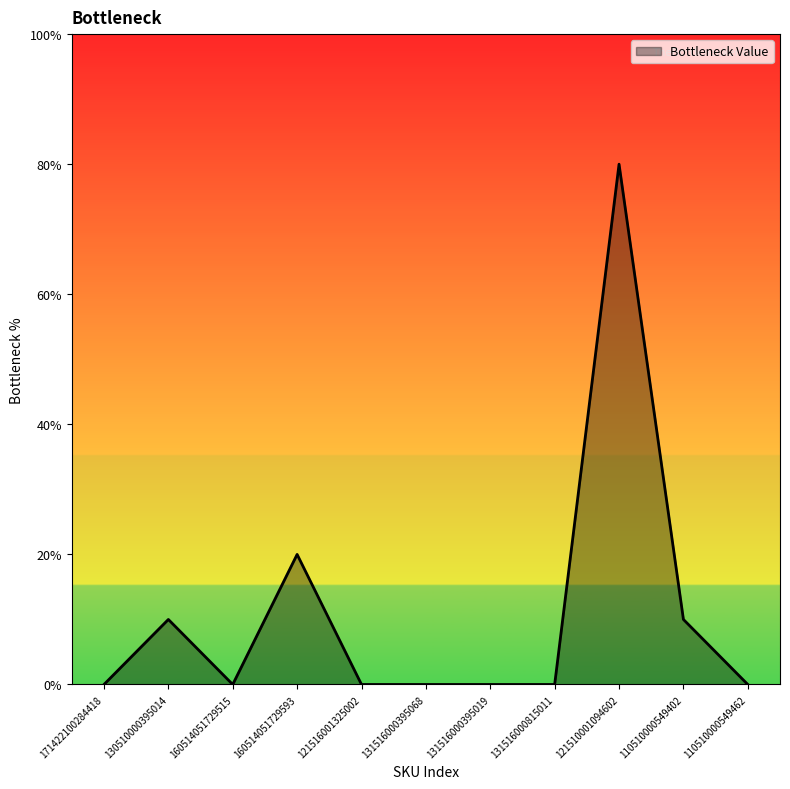

Which category has the lowest value across all series?

171422100284418